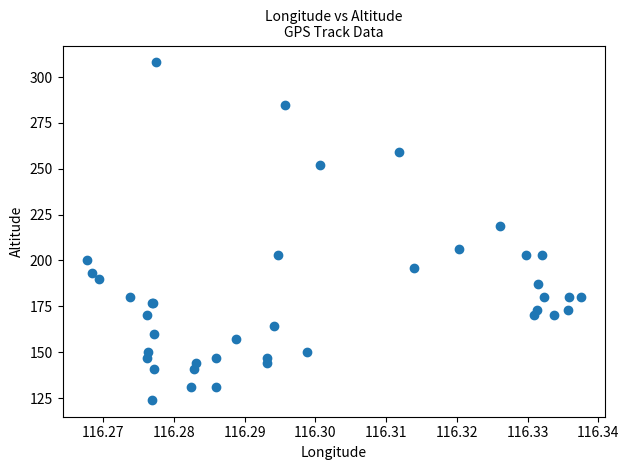

What Y value in the scatter plot is closest to 216?

219